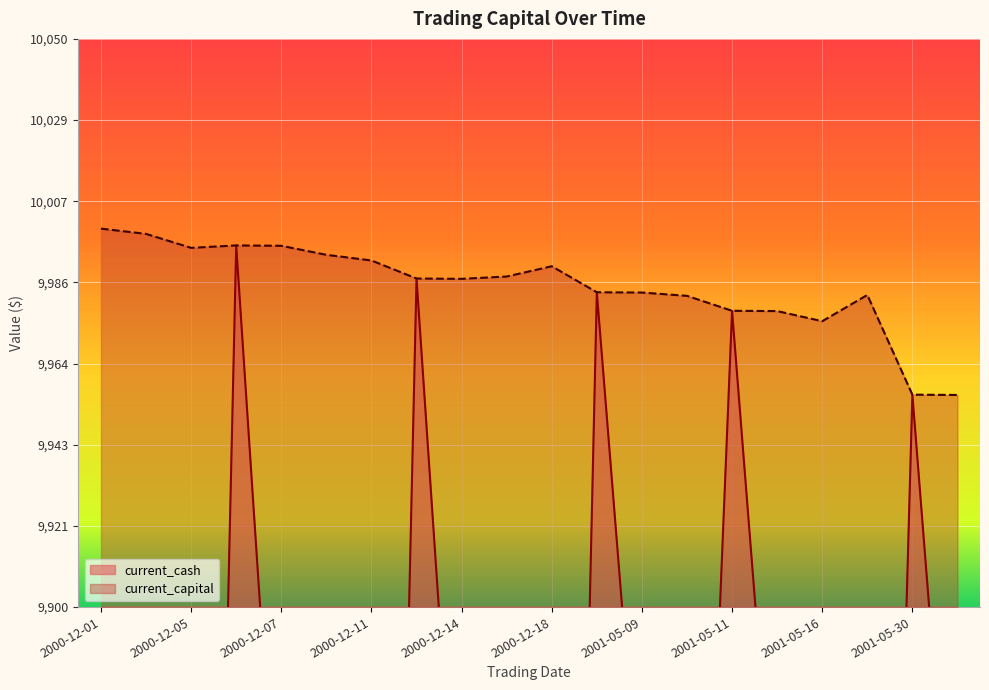

At which category does the chart reach its peak across all series?

2000-12-01